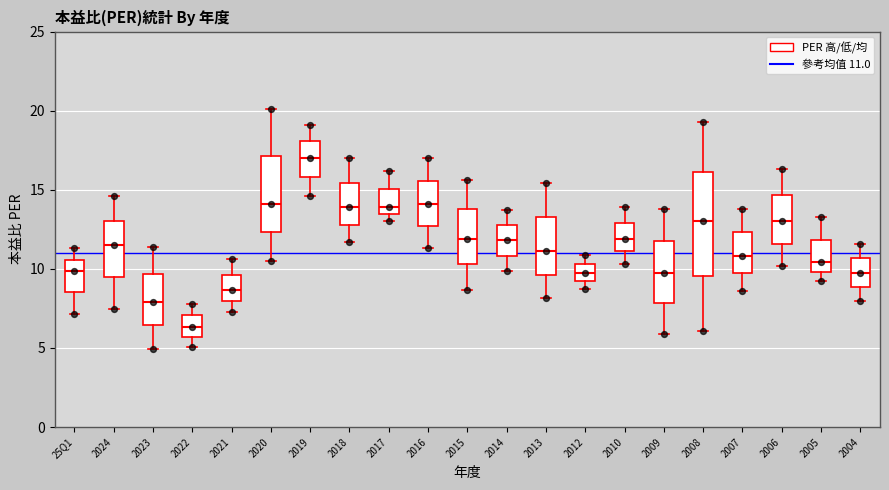

Reading left to right, transcribe this box plot: for each box, give where its median line is, the range the box spans, and where its two whiskers end, as read against the y-axis. The values are not printed on the chart, so give them approximately, as read against the axis.

25Q1: median 10.0, box 8.5 to 10.5, whiskers 7.0 to 11.5
2024: median 11.5, box 9.5 to 13.0, whiskers 7.5 to 14.5
2023: median 8.0, box 6.5 to 9.5, whiskers 5.0 to 11.5
2022: median 6.5, box 5.5 to 7.0, whiskers 5.0 to 8.0
2021: median 8.5, box 8.0 to 9.5, whiskers 7.5 to 10.5
2020: median 14.0, box 12.5 to 17.0, whiskers 10.5 to 20.0
2019: median 17.0, box 16.0 to 18.0, whiskers 14.5 to 19.0
2018: median 14.0, box 13.0 to 15.5, whiskers 11.5 to 17.0
2017: median 14.0, box 13.5 to 15.0, whiskers 13.0 to 16.0
2016: median 14.0, box 12.5 to 15.5, whiskers 11.5 to 17.0
2015: median 12.0, box 10.5 to 14.0, whiskers 8.5 to 15.5
2014: median 12.0, box 11.0 to 13.0, whiskers 10.0 to 13.5
2013: median 11.0, box 9.5 to 13.5, whiskers 8.0 to 15.5
2012: median 9.5, box 9.0 to 10.5, whiskers 8.5 to 11.0
2010: median 12.0, box 11.0 to 13.0, whiskers 10.5 to 14.0
2009: median 9.5, box 8.0 to 12.0, whiskers 6.0 to 14.0
2008: median 13.0, box 9.5 to 16.0, whiskers 6.0 to 19.5
2007: median 11.0, box 9.5 to 12.5, whiskers 8.5 to 14.0
2006: median 13.0, box 11.5 to 14.5, whiskers 10.0 to 16.5
2005: median 10.5, box 10.0 to 12.0, whiskers 9.5 to 13.5
2004: median 9.5, box 9.0 to 10.5, whiskers 8.0 to 11.5